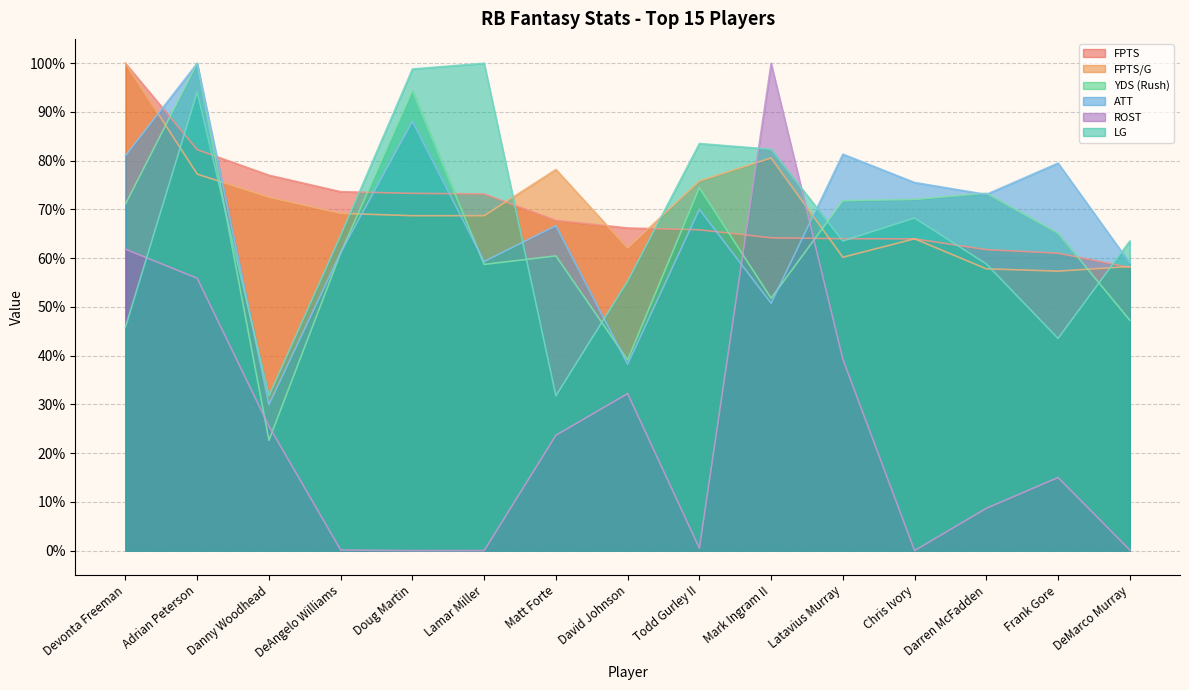

True or false: LG has a value of 31.8 at Danny Woodhead.

True